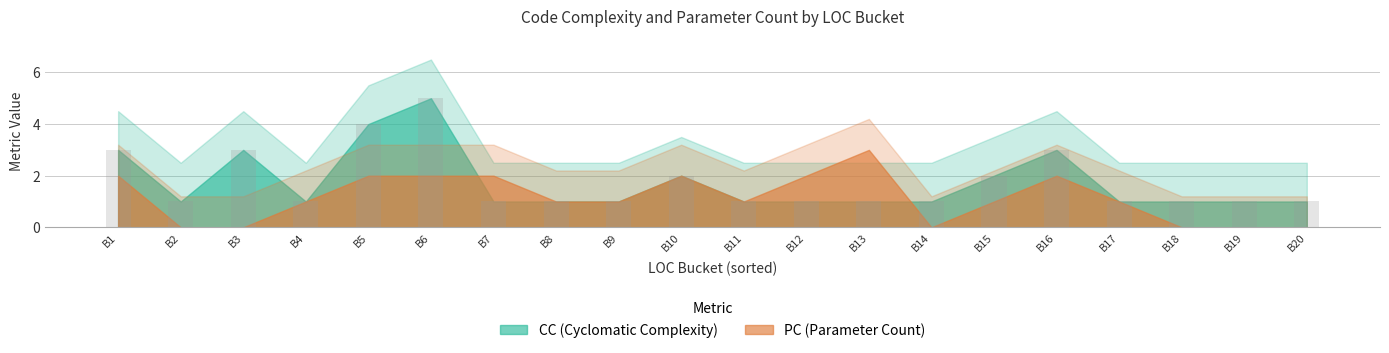

Is it true that the value at B10 is 3?

False